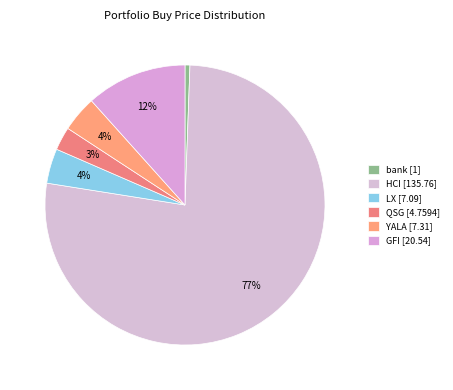

How many slices are in this pie chart?

6